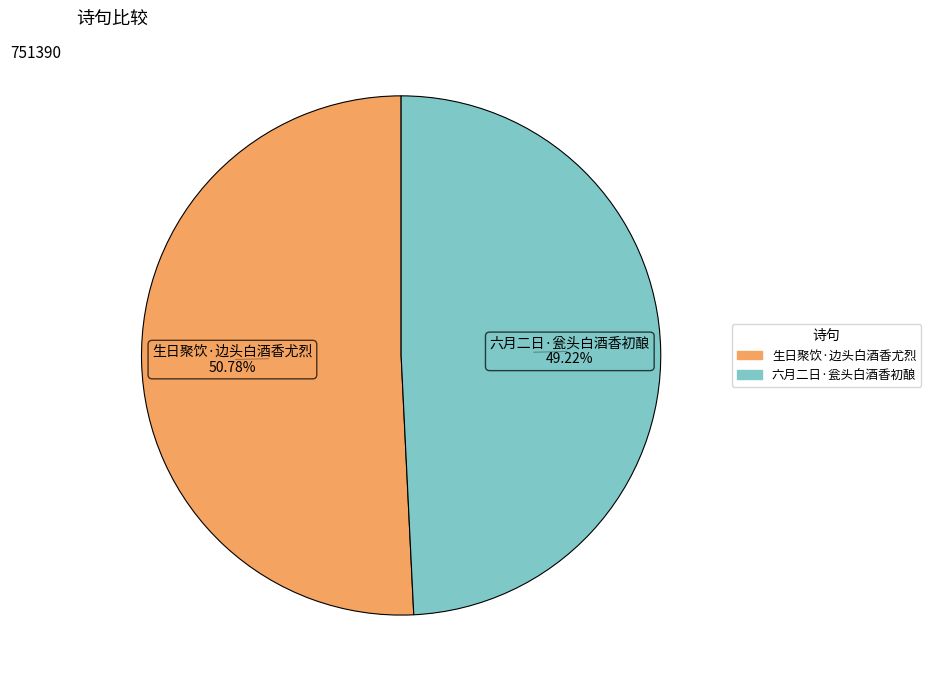

How much of the chart is everything except 六月二日·瓮头白酒香初酿?

50.8%